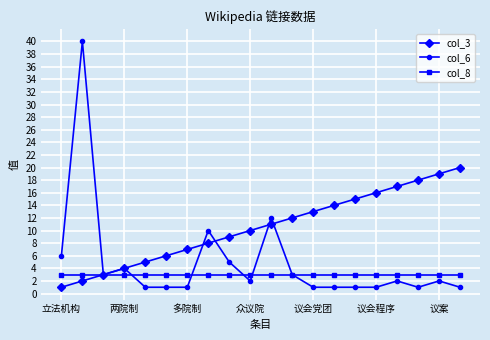

List the series in order of their peak value, lowest first.

col_8, col_3, col_6